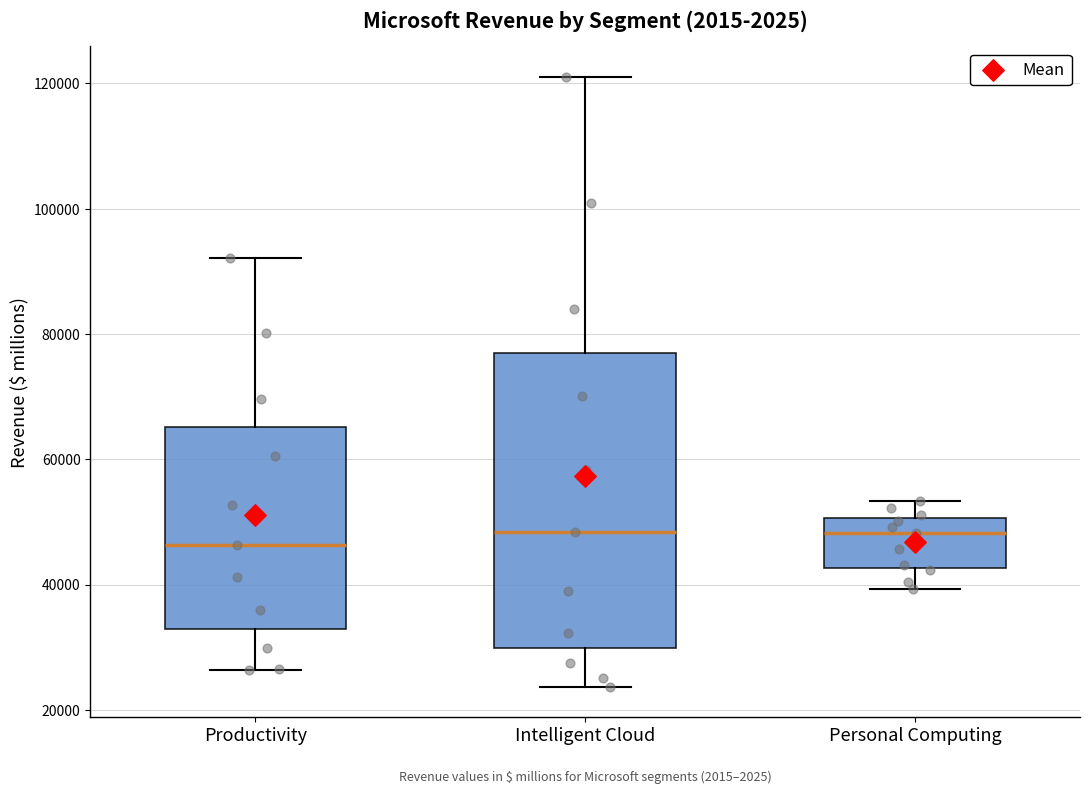

Reading left to right, read every box against the y-axis: the position of its median line, the range the box covers, and the ends of its whiskers. The values are not printed on the chart, so give them approximately, as read against the axis.

Productivity: median 46000, box 32000 to 66000, whiskers 26000 to 92000
Intelligent Cloud: median 48000, box 30000 to 78000, whiskers 24000 to 122000
Personal Computing: median 48000, box 42000 to 50000, whiskers 40000 to 54000